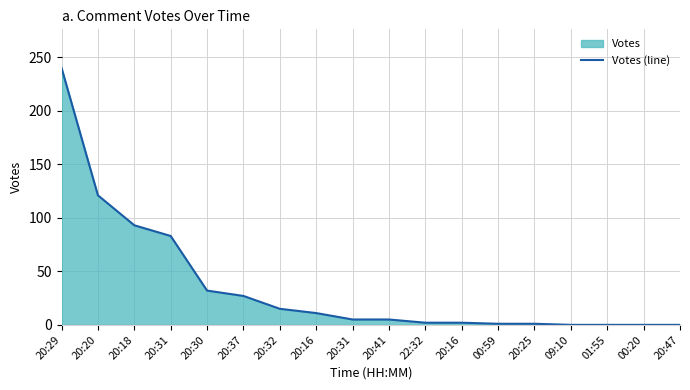

Approximately how many times larger is the value at 20:41 compared to 20:31?

1.0